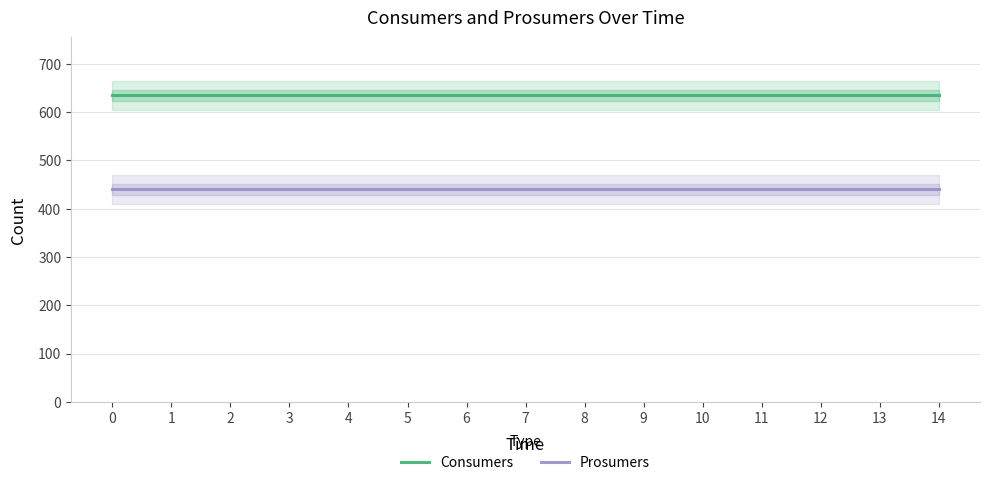

What is the sum of all Prosumers values?

6600